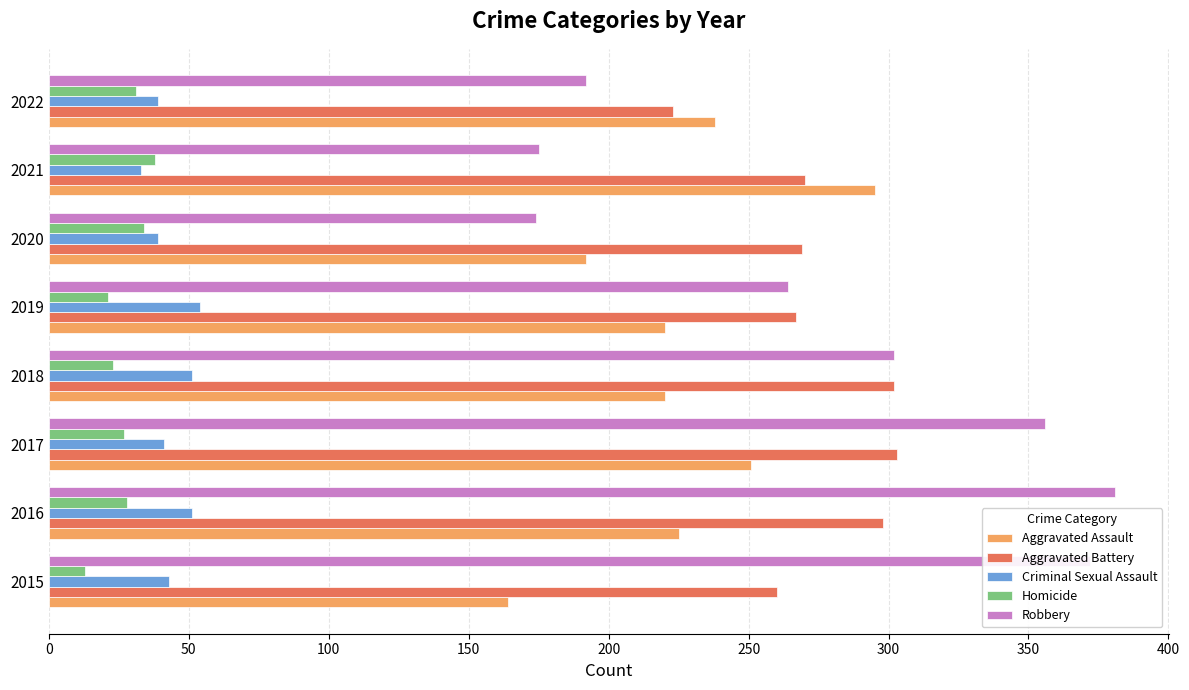

Which series changed the most between 2015 and 2021?

Robbery